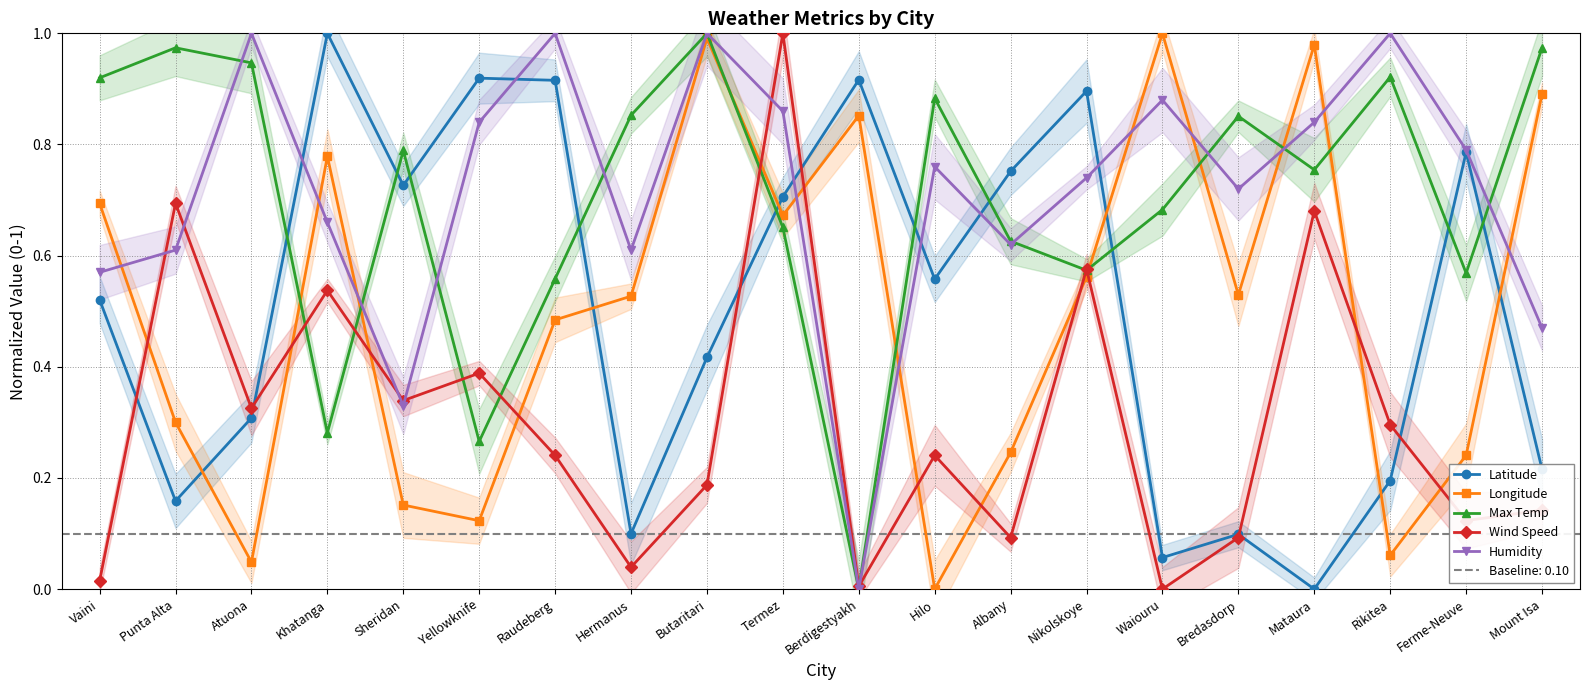

Between Rikitea and Raudeberg, which is larger?

Raudeberg